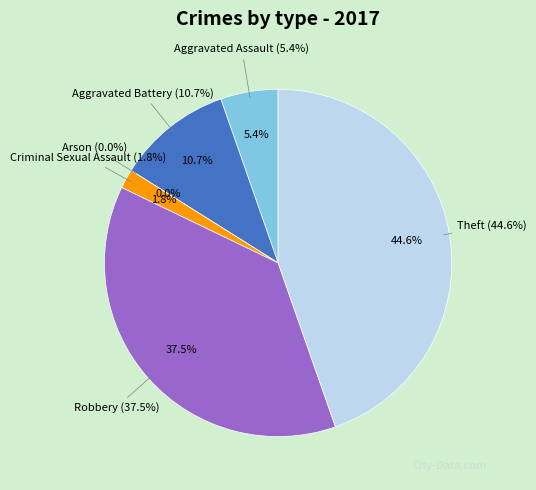

To the nearest percent, what portion does Theft represent?

45%